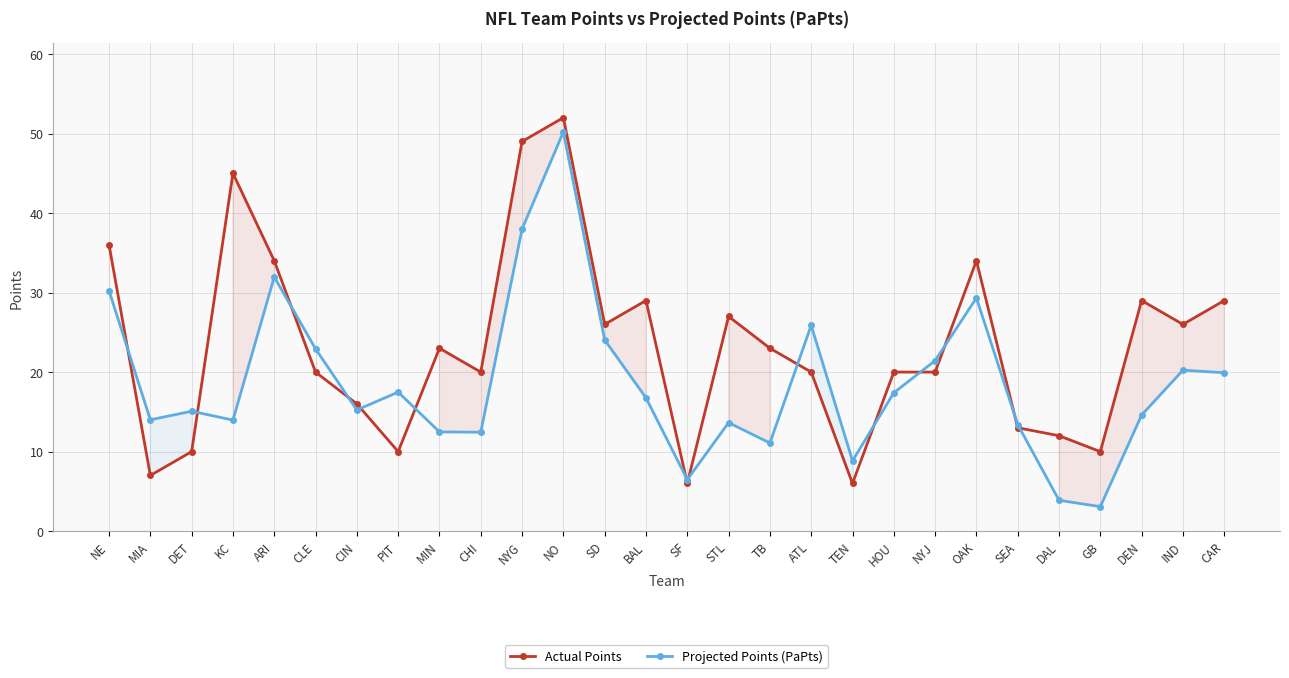

The value of Projected Points (PaPts) at NYG is 67.2. True or false?

False